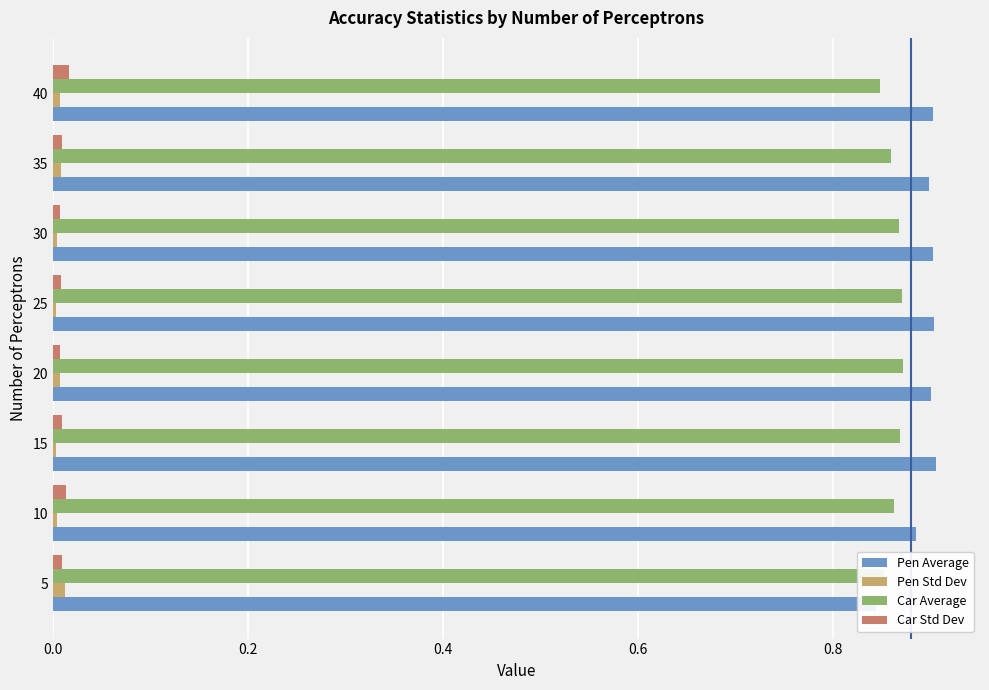

How many bars are there in each group?

4